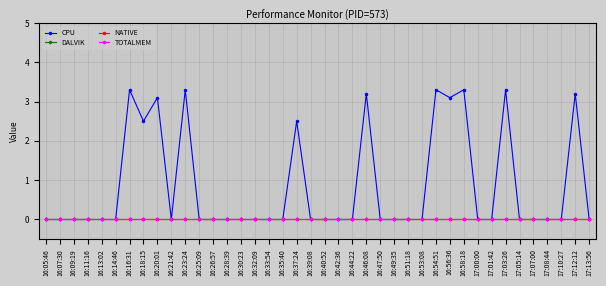

Is the value of DALVIK at 16:20:01 greater than the value of CPU at 16:14:46?

No